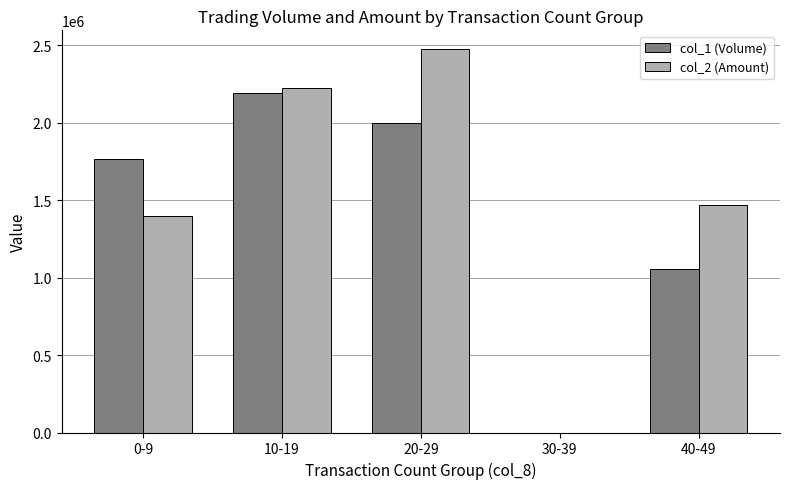

Is the value of col_1 (Volume) at 20-29 greater than the value of col_2 (Amount) at 40-49?

Yes